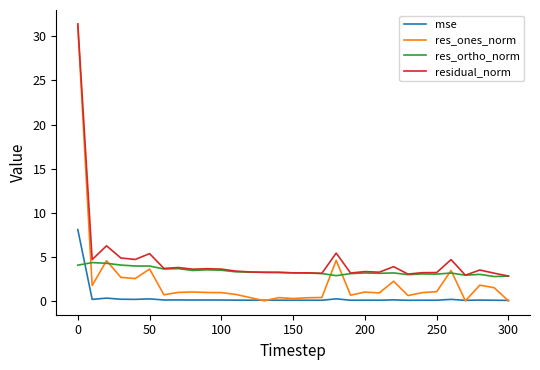

What are all the series names shown in the legend?

mse, res_ones_norm, res_ortho_norm, residual_norm